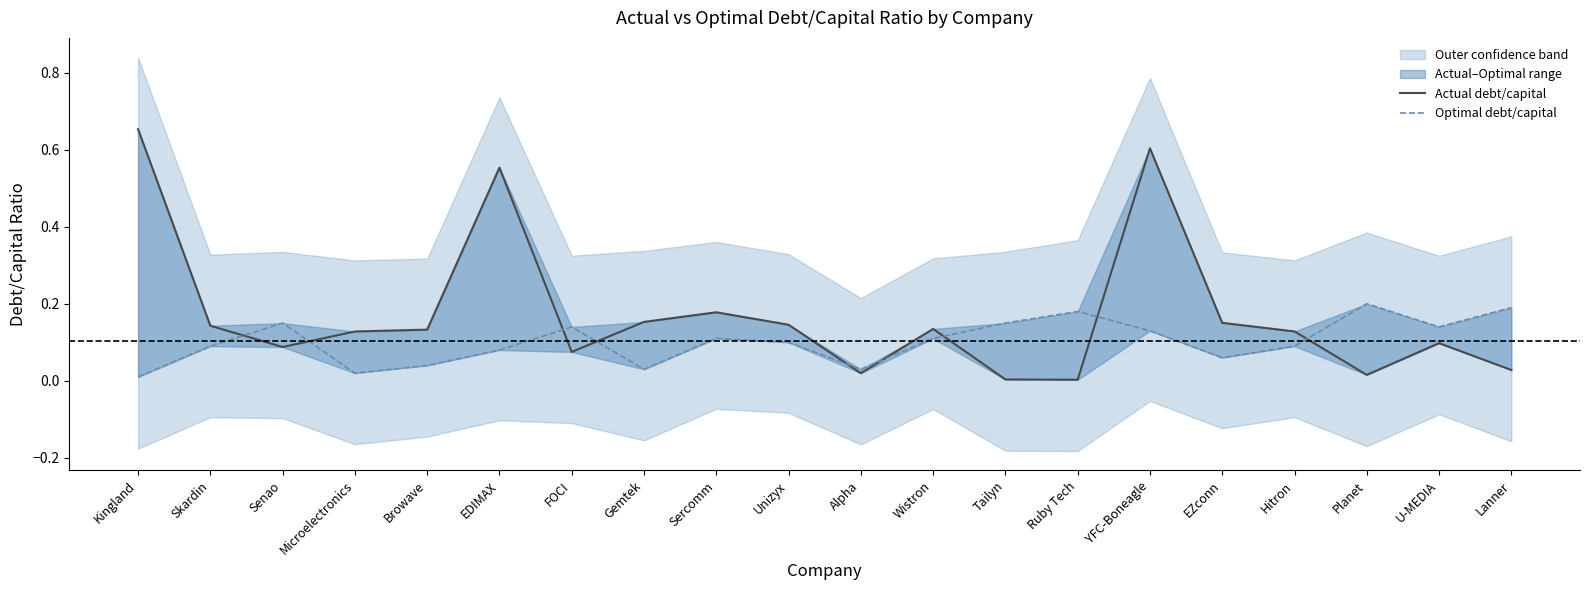

List the labels in order of Actual debt/capital value, largest first.

Kingland, YFC-Boneagle, EDIMAX, Sercomm, Gemtek, EZconn, Unizyx, Skardin, Wistron, Browave, Hitron, Microelectronics, U-MEDIA, Senao, FOCI, Lanner, Alpha, Planet, Tailyn, Ruby Tech